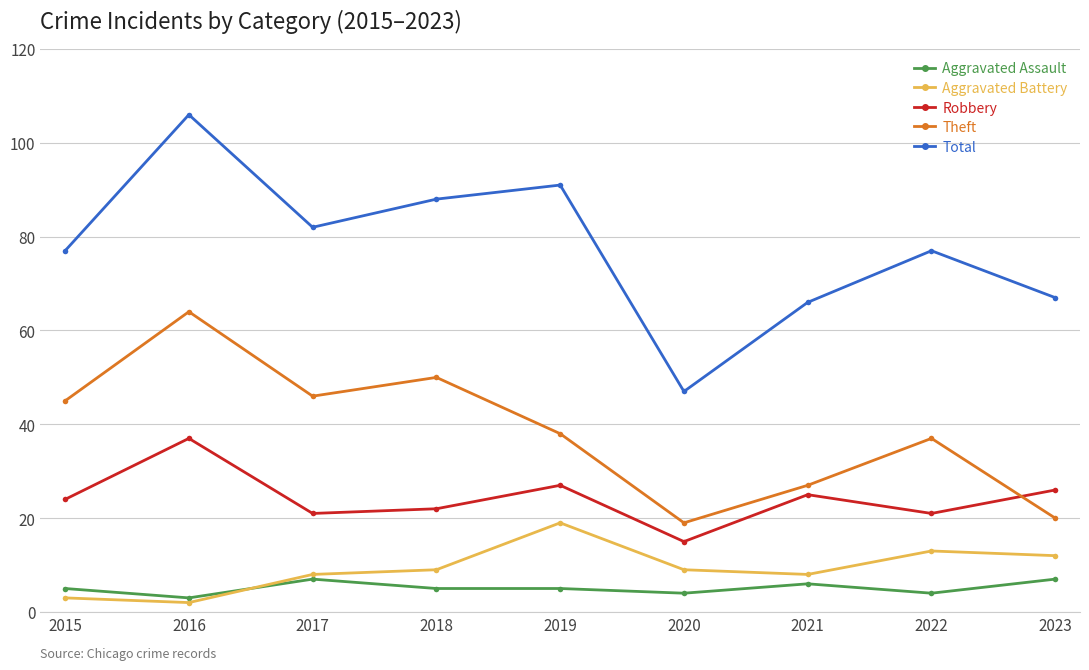

True or false: Robbery has more than 0 points higher than both neighbors.

True